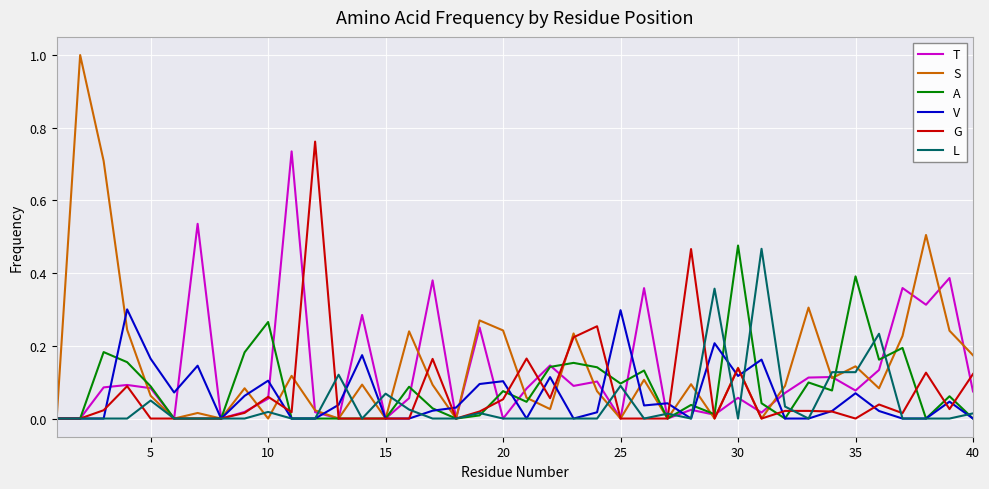

Which series has the largest range (max minus min)?

S